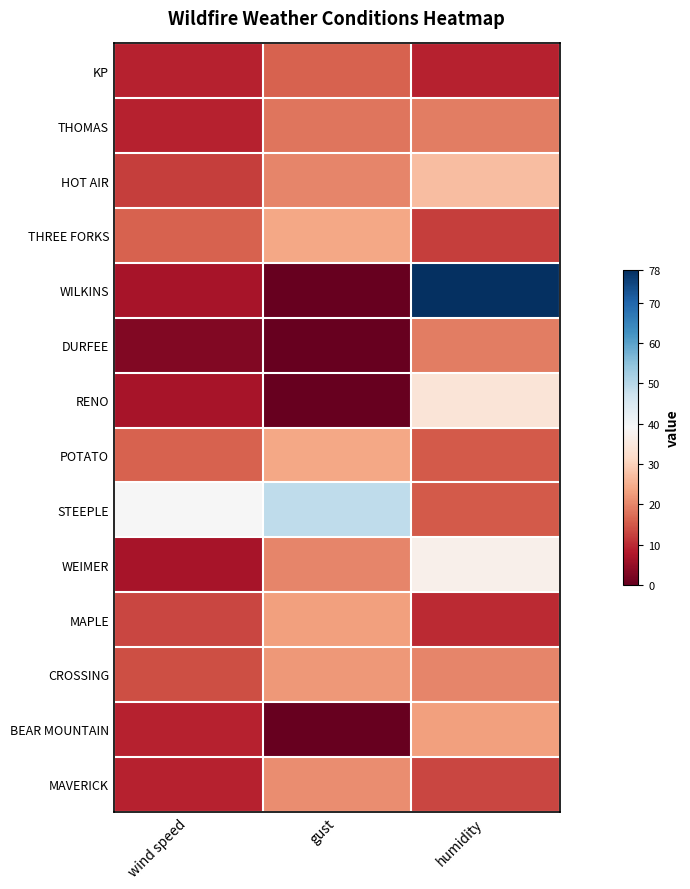

Reading left to right, list all the values displayed in this chart.

KP: wind speed=-0.8	gust=-0.6	humidity=-0.8
THOMAS: wind speed=-0.8	gust=-0.5	humidity=-0.5
HOT AIR: wind speed=-0.7	gust=-0.5	humidity=-0.3
THREE FORKS: wind speed=-0.6	gust=-0.4	humidity=-0.7
WILKINS: wind speed=-0.8	gust=-1.0	humidity=1.0
DURFEE: wind speed=-0.9	gust=-1.0	humidity=-0.5
RENO: wind speed=-0.8	gust=-1.0	humidity=-0.1
POTATO: wind speed=-0.6	gust=-0.4	humidity=-0.6
STEEPLE: wind speed=0.0	gust=0.3	humidity=-0.6
WEIMER: wind speed=-0.8	gust=-0.5	humidity=-0.1
MAPLE: wind speed=-0.7	gust=-0.4	humidity=-0.7
CROSSING: wind speed=-0.6	gust=-0.4	humidity=-0.5
BEAR MOUNTAIN: wind speed=-0.8	gust=-1.0	humidity=-0.4
MAVERICK: wind speed=-0.8	gust=-0.5	humidity=-0.7